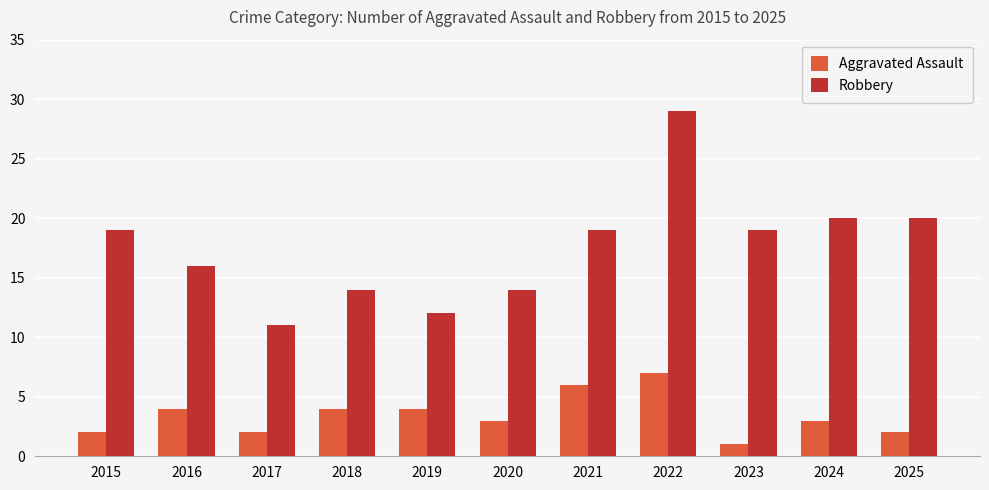

What is the difference between the maximum and minimum values in the Robbery series?

18